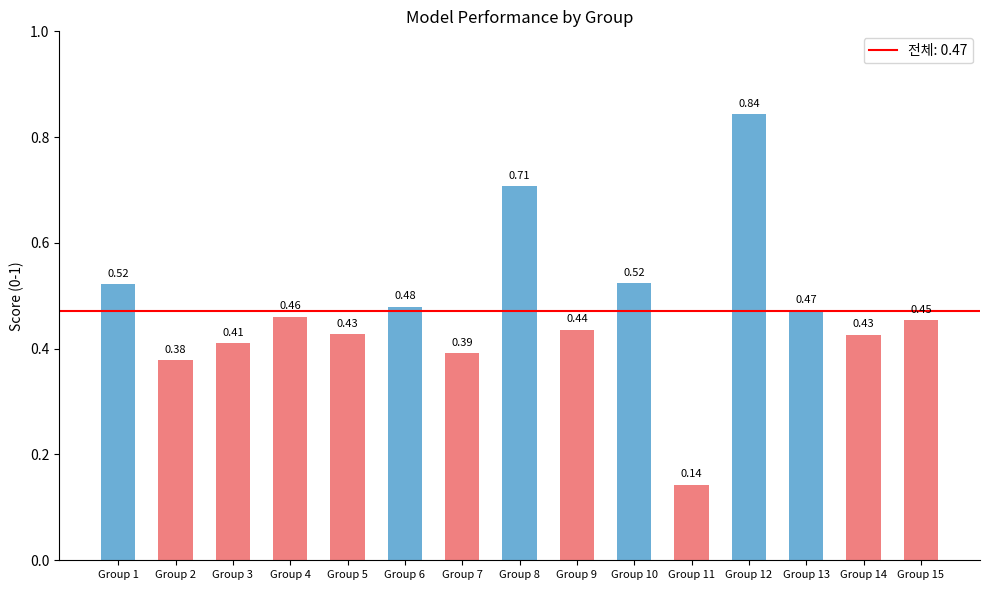

What is the difference between the second highest and minimum values?

0.6